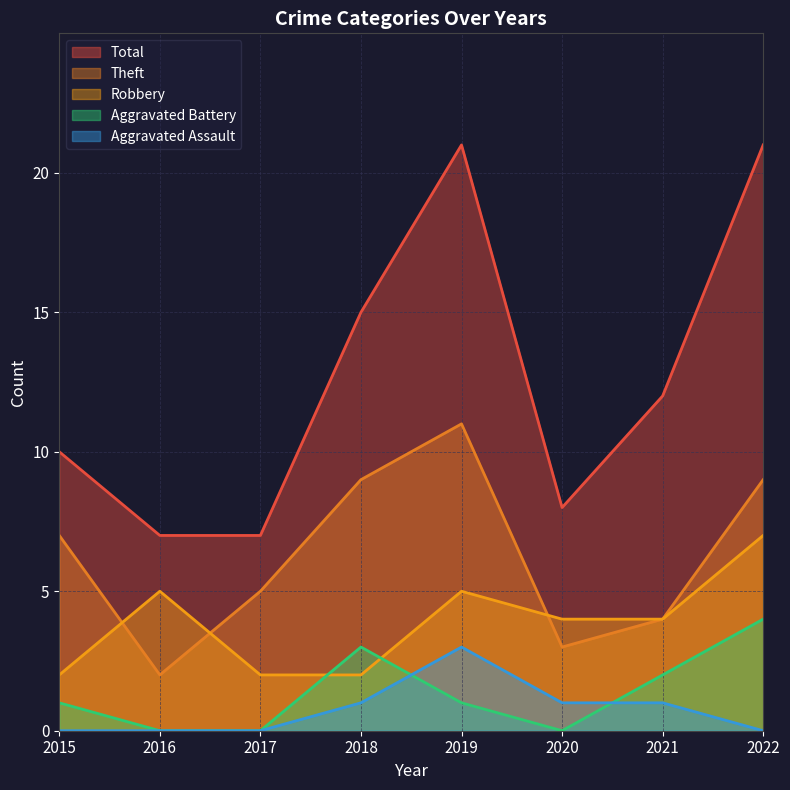

At which label does Total first exceed 12?

2018